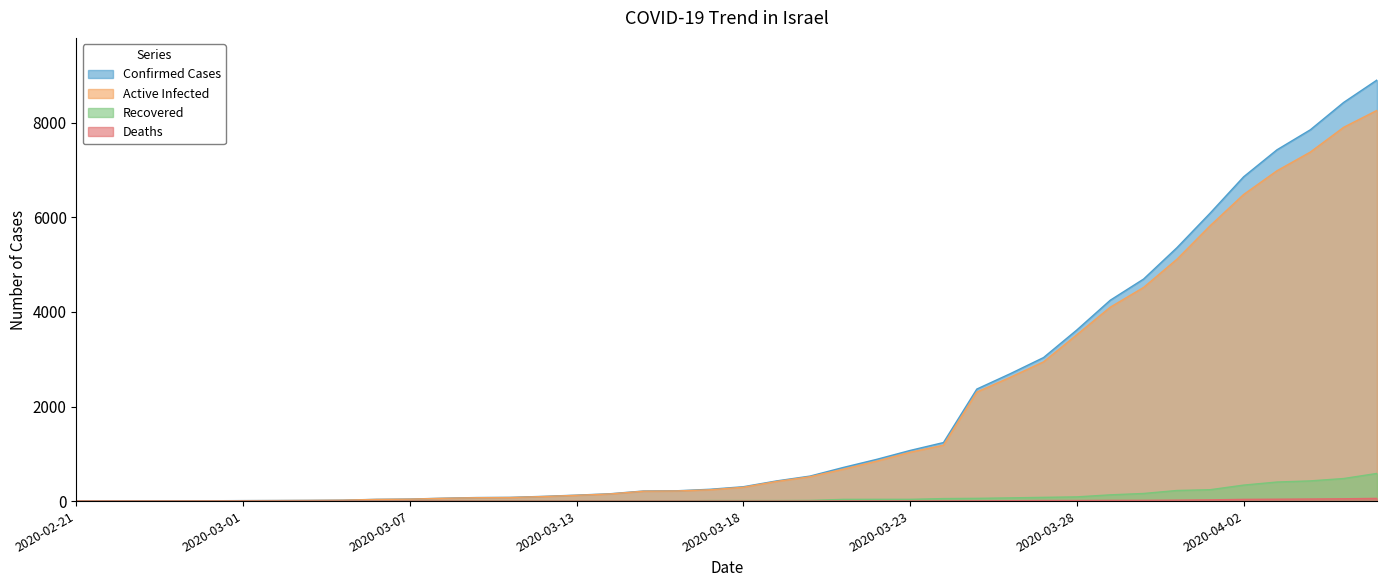

The value of Active Infected at 2020-03-28 is 2154. True or false?

False